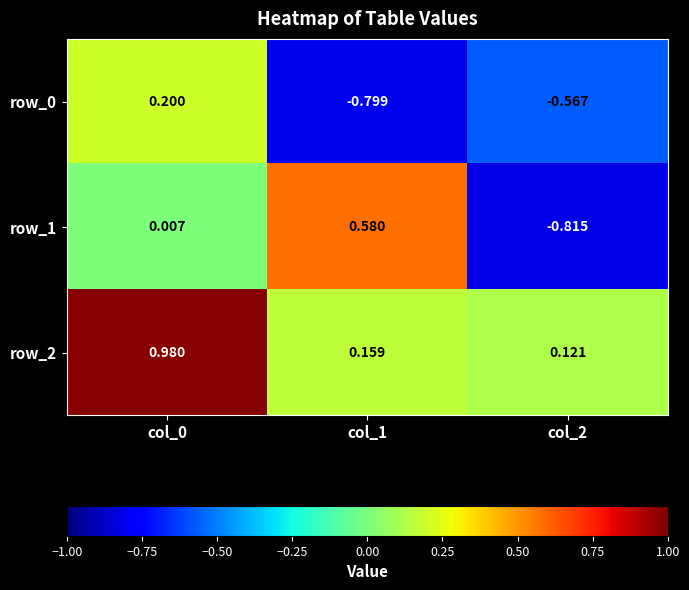

How many values in row_0 are above zero?

1